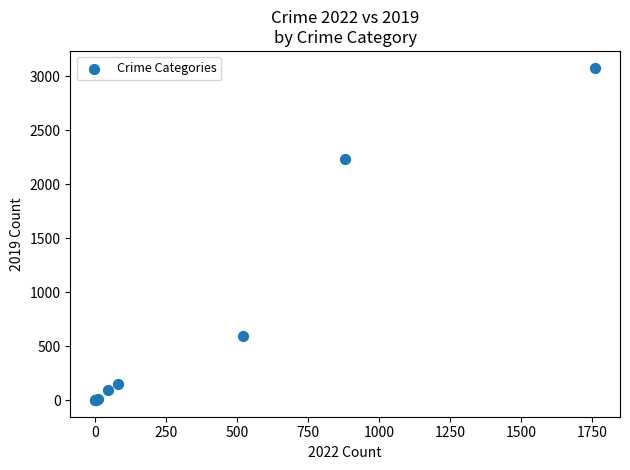

What Y value in the scatter plot is closest to 1540?

2230